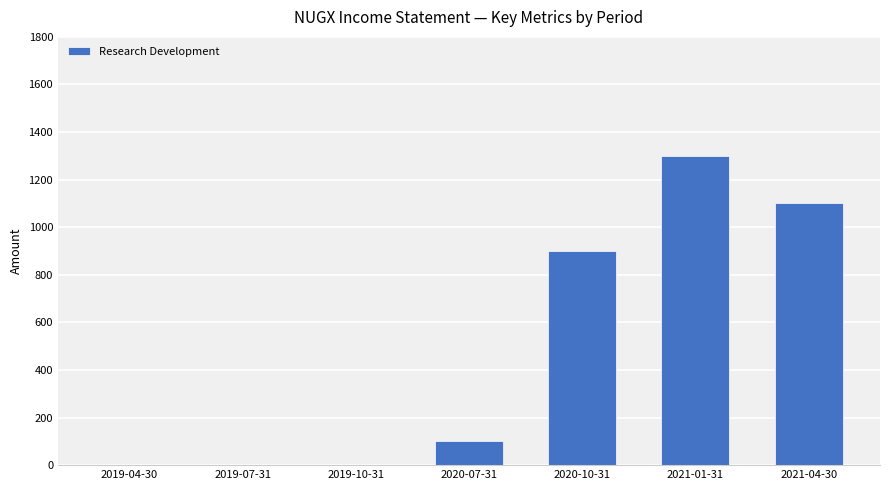

What is the sum of all values?

3400